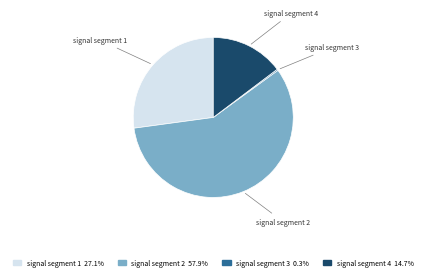

Does any single category account for the majority?

Yes